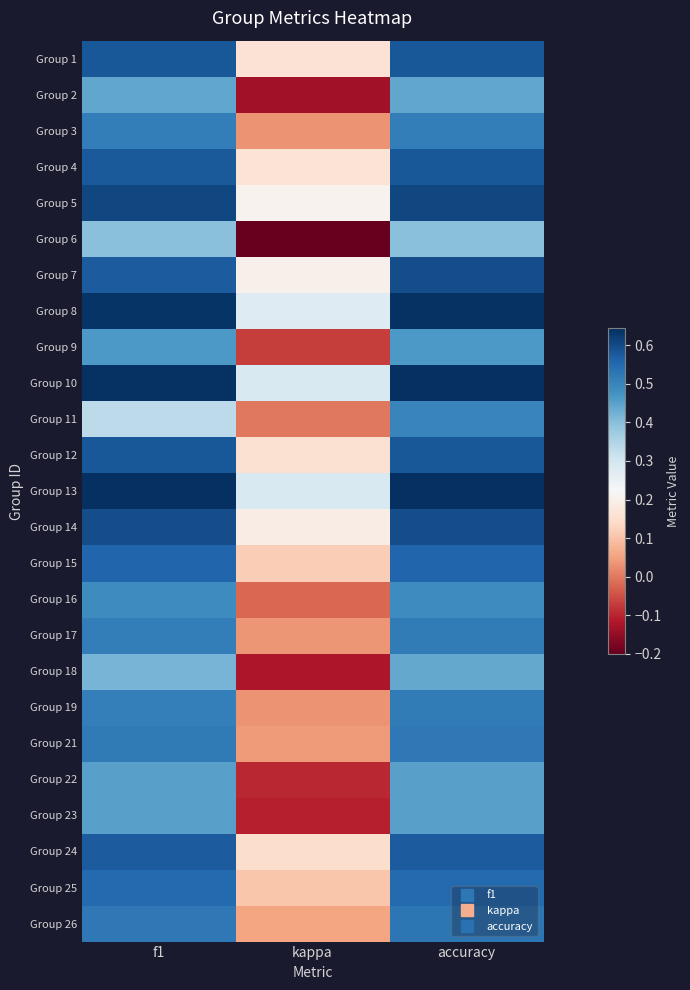

Reading left to right, what are all the values shown in this chart?

Group 1: f1=0.6	kappa=0.2	accuracy=0.6
Group 2: f1=0.4	kappa=-0.1	accuracy=0.4
Group 3: f1=0.5	kappa=0.0	accuracy=0.5
Group 4: f1=0.6	kappa=0.2	accuracy=0.6
Group 5: f1=0.6	kappa=0.2	accuracy=0.6
Group 6: f1=0.4	kappa=-0.2	accuracy=0.4
Group 7: f1=0.6	kappa=0.2	accuracy=0.6
Group 8: f1=0.6	kappa=0.3	accuracy=0.6
Group 9: f1=0.5	kappa=-0.1	accuracy=0.5
Group 10: f1=0.6	kappa=0.3	accuracy=0.6
Group 11: f1=0.3	kappa=0.0	accuracy=0.5
Group 12: f1=0.6	kappa=0.2	accuracy=0.6
Group 13: f1=0.6	kappa=0.3	accuracy=0.6
Group 14: f1=0.6	kappa=0.2	accuracy=0.6
Group 15: f1=0.6	kappa=0.1	accuracy=0.6
Group 16: f1=0.5	kappa=-0.0	accuracy=0.5
Group 17: f1=0.5	kappa=0.0	accuracy=0.5
Group 18: f1=0.4	kappa=-0.1	accuracy=0.4
Group 19: f1=0.5	kappa=0.0	accuracy=0.5
Group 21: f1=0.5	kappa=0.0	accuracy=0.5
Group 22: f1=0.5	kappa=-0.1	accuracy=0.5
Group 23: f1=0.5	kappa=-0.1	accuracy=0.5
Group 24: f1=0.6	kappa=0.1	accuracy=0.6
Group 25: f1=0.5	kappa=0.1	accuracy=0.6
Group 26: f1=0.5	kappa=0.1	accuracy=0.5